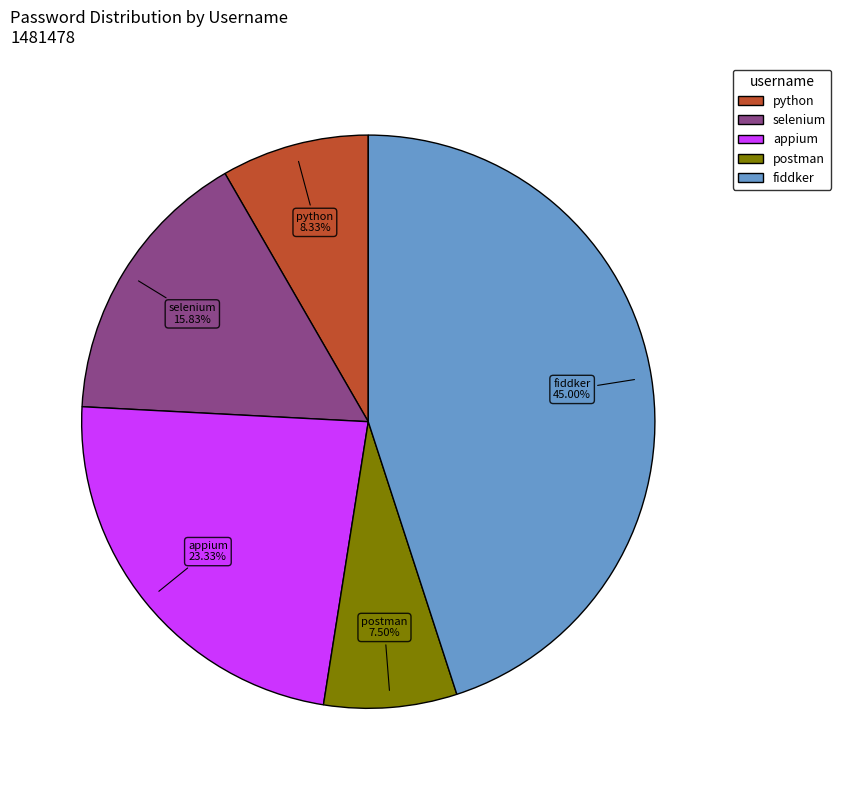

Which has a higher value, fiddker or appium?

fiddker